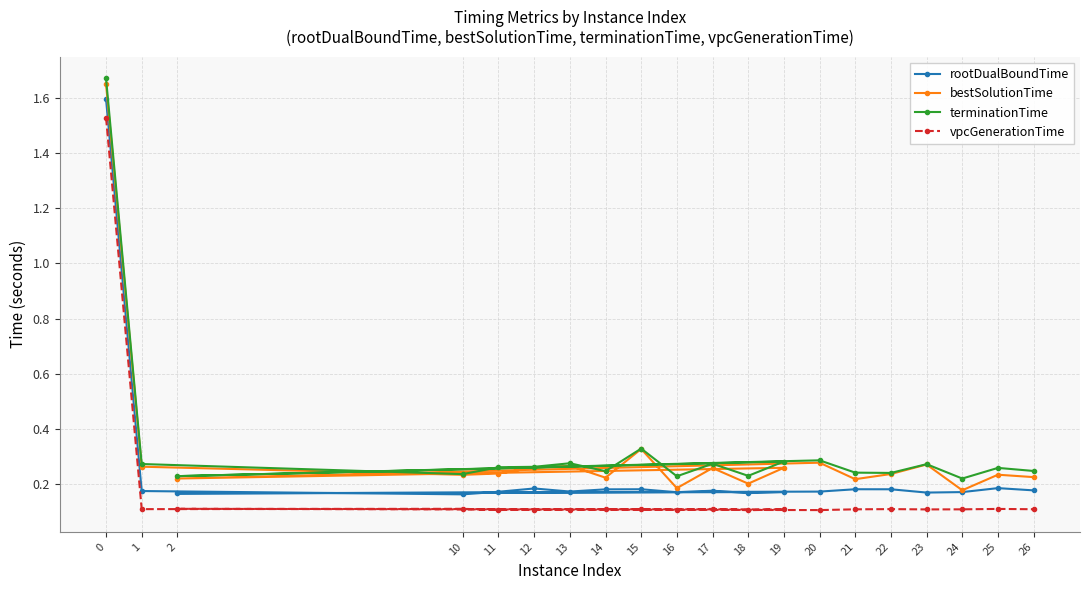

How many interior local peaks does the rootDualBoundTime series have?

6